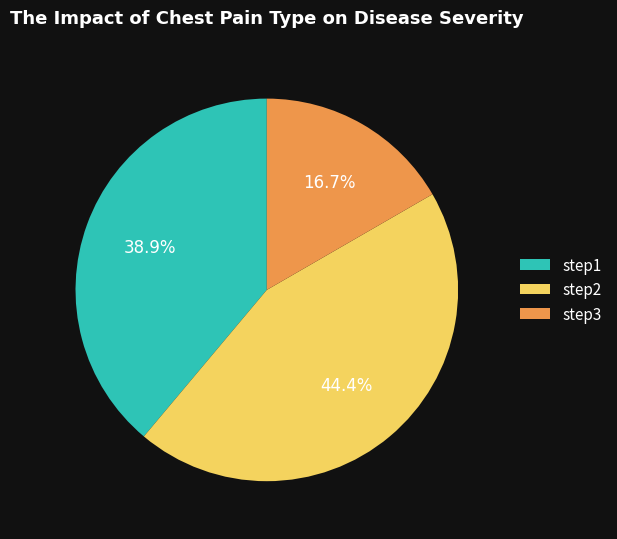

What percentage do step3 and step1 together represent?

55.6%